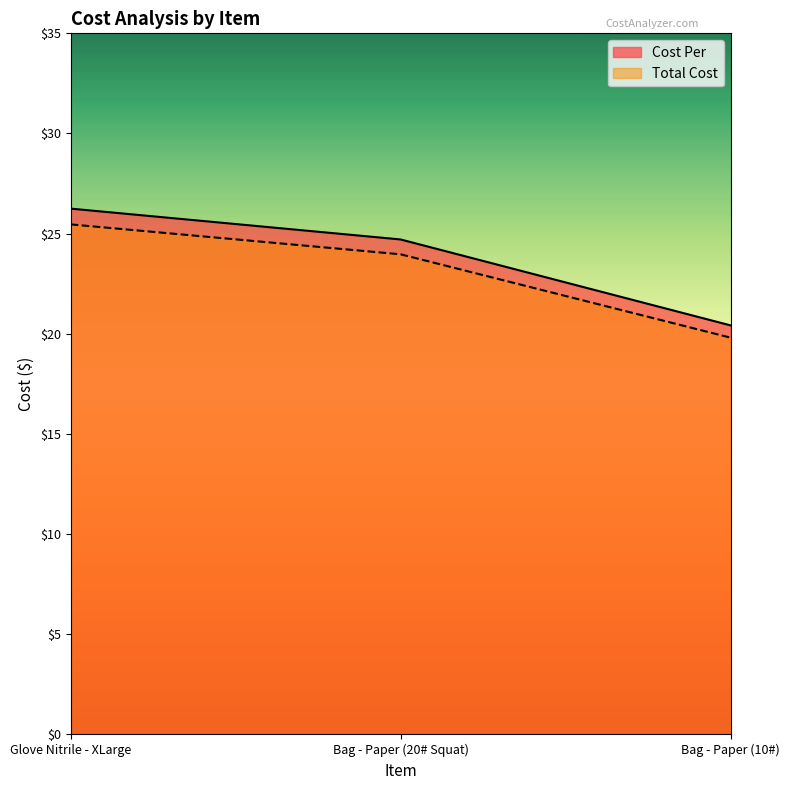

How many lines are shown in the chart?

2